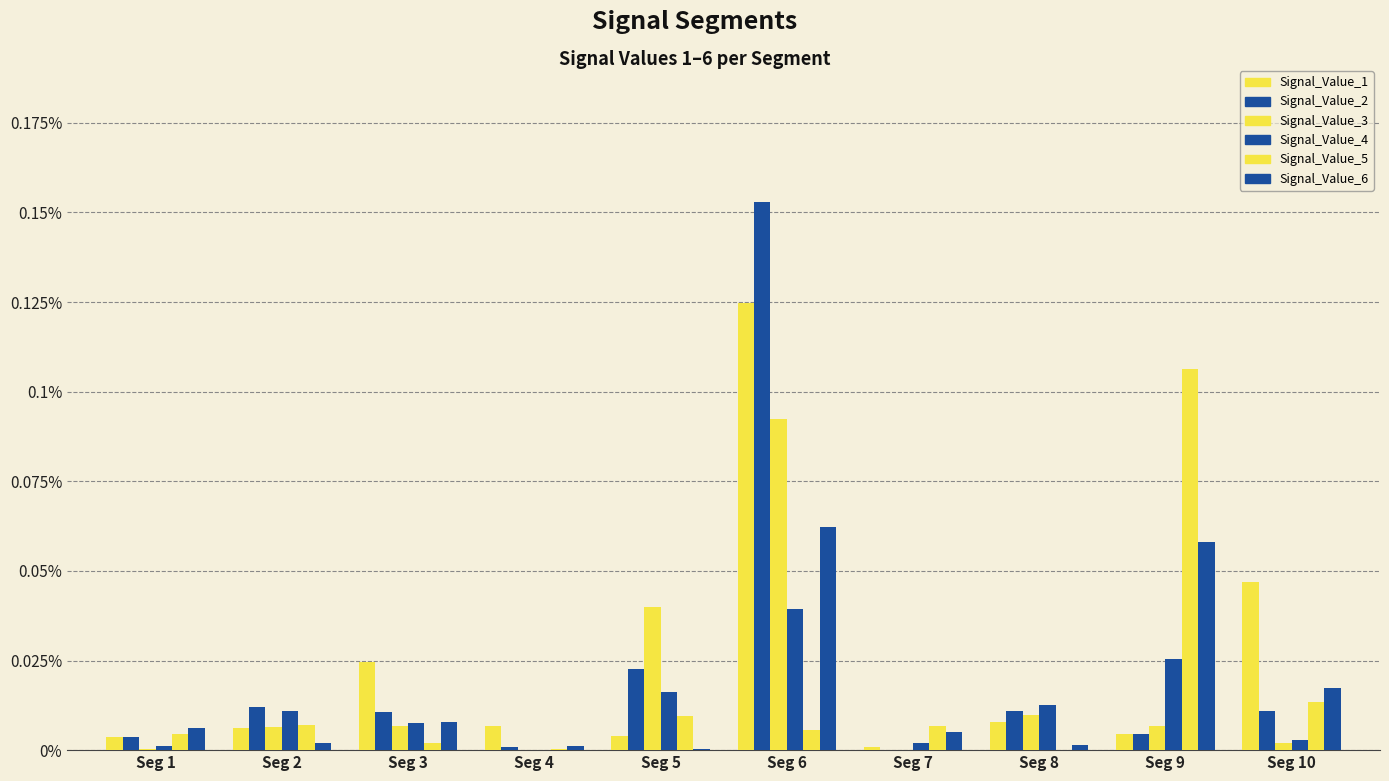

Is it true that Signal_Value_4 equals 0.0 at Seg 9?

False